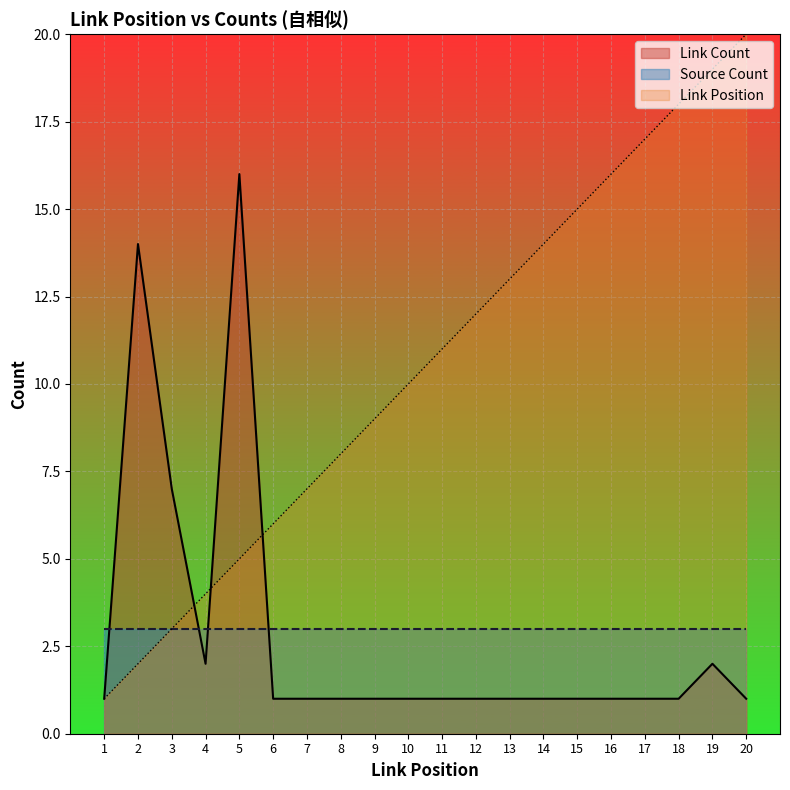

Is it true that Link Position equals 4 at 16?

False